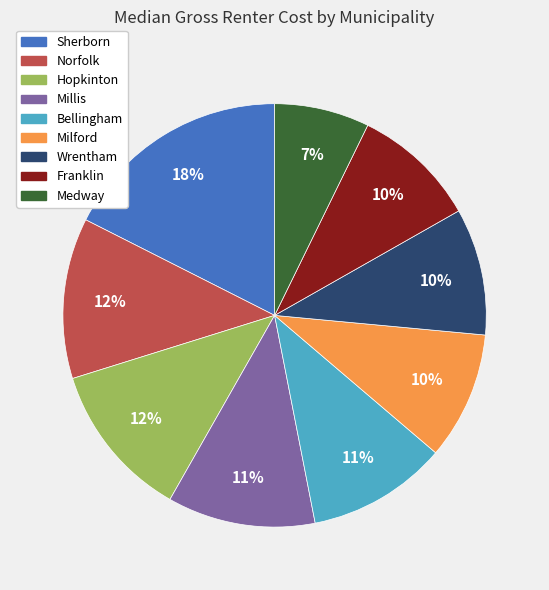

To the nearest percent, what is the difference between the Sherborn and Milford slice percentages?

8%